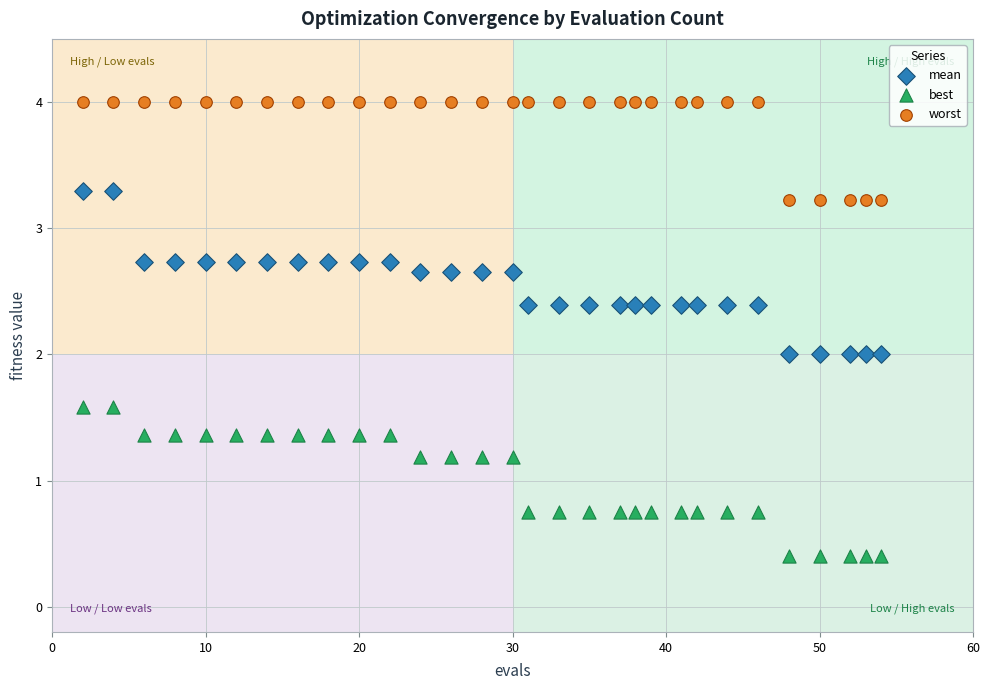

Which series contains the lowest Y value?

best